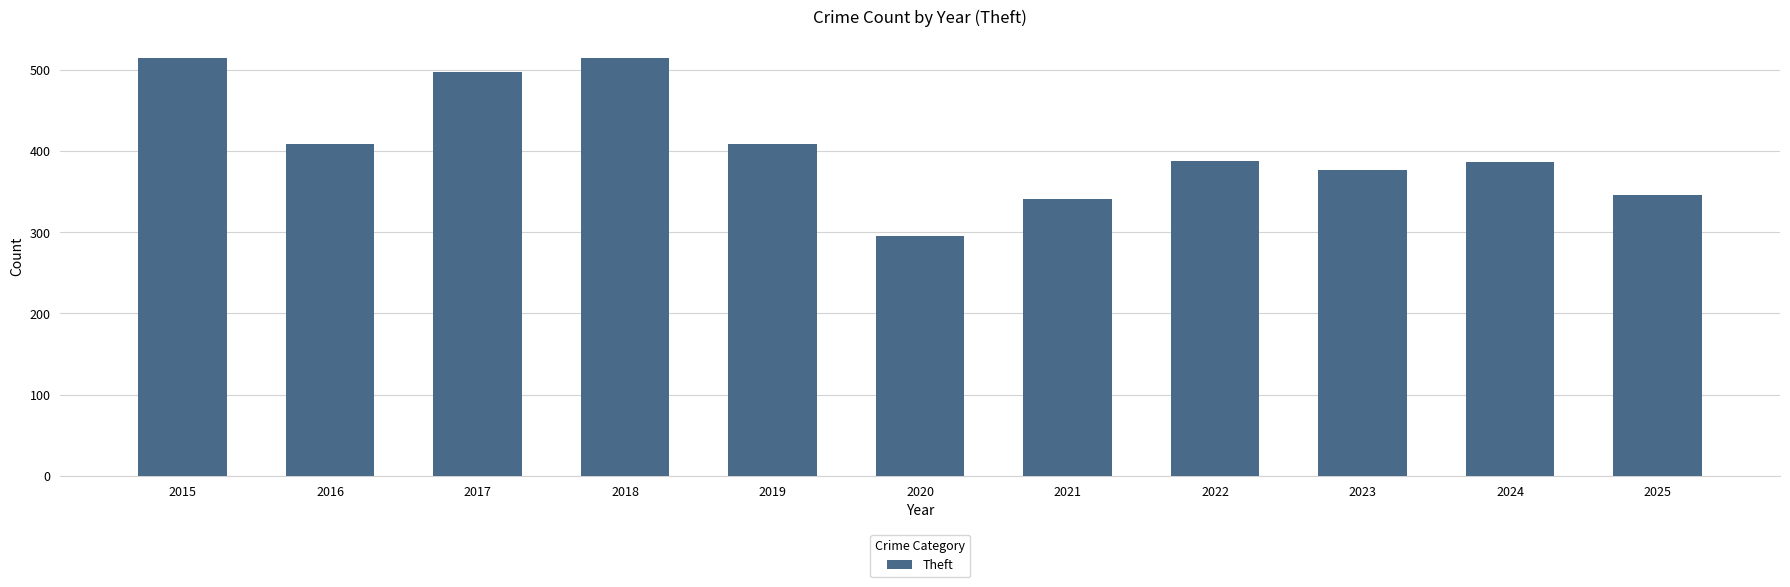

What is the average value?

407